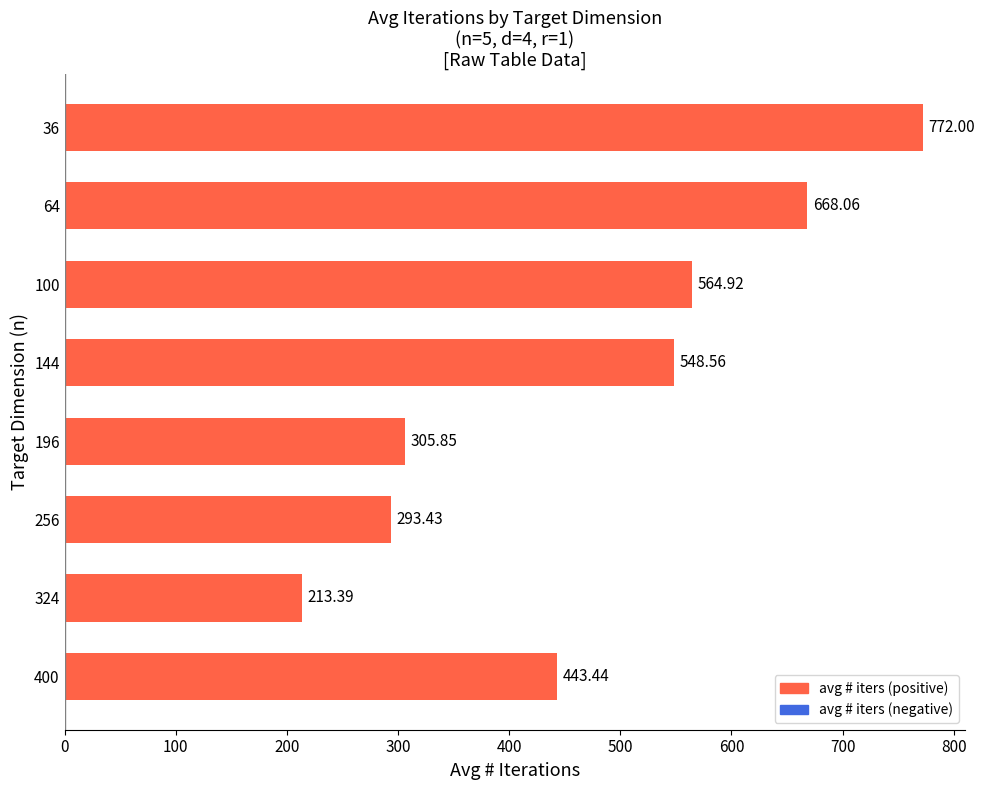

What is the average value?

476.2